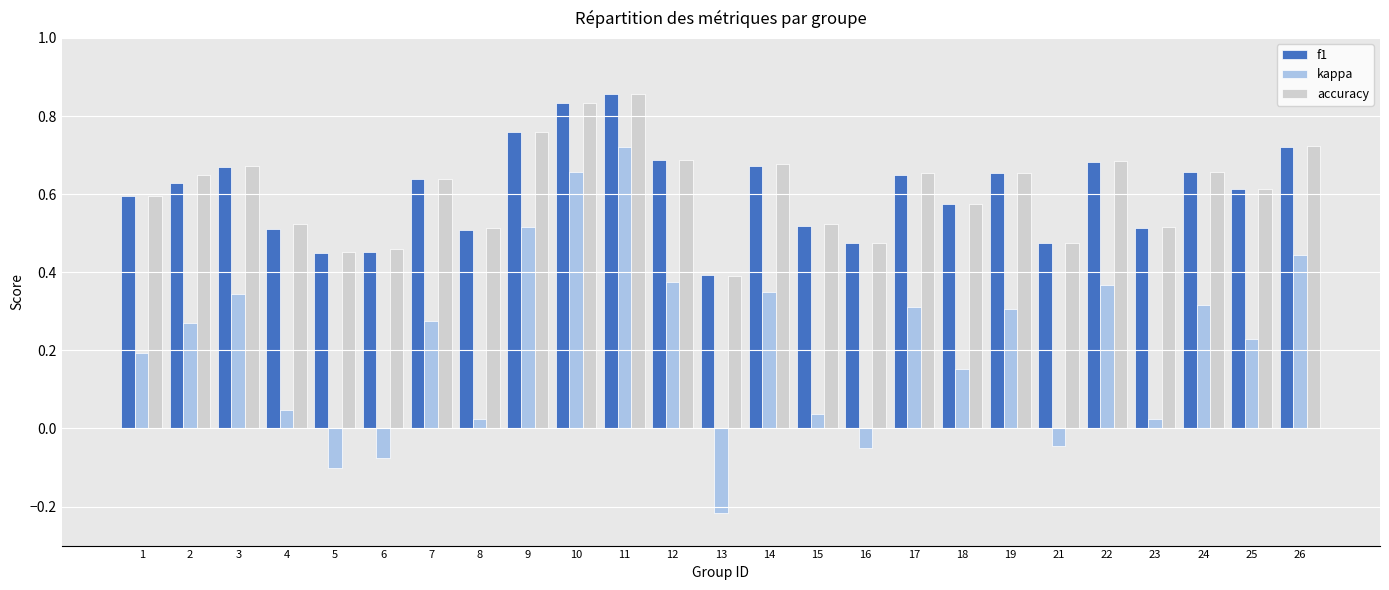

Which category has the lowest value in the f1 series?

13